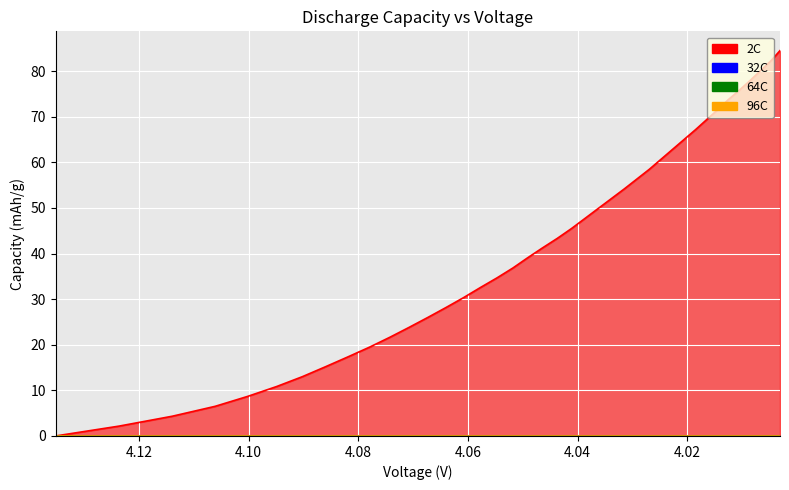

True or false: 64C and 32C intersect in this chart.

False